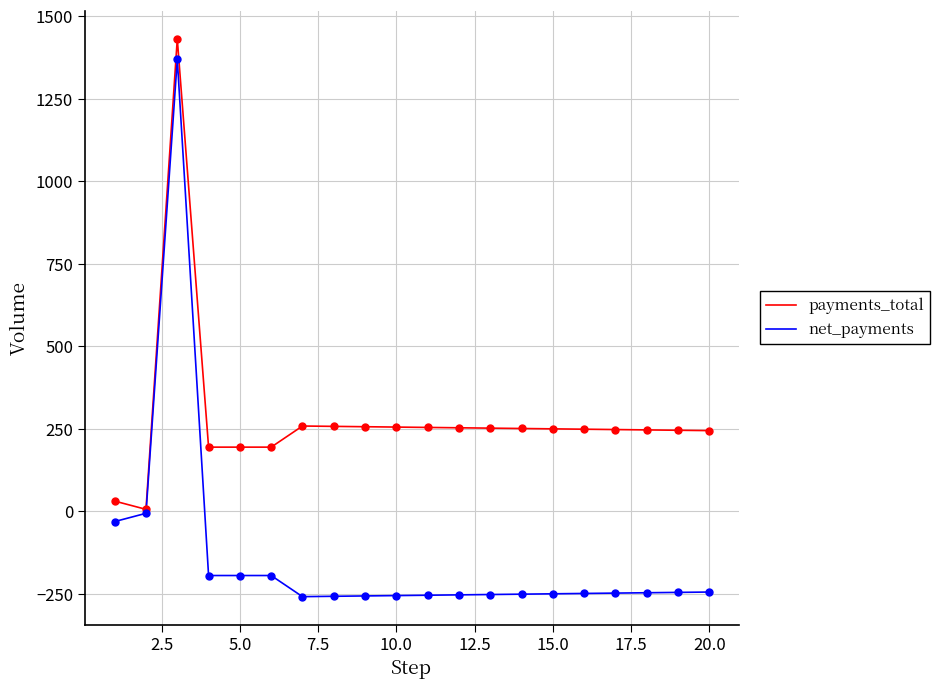

Which series has the largest range (max minus min)?

net_payments